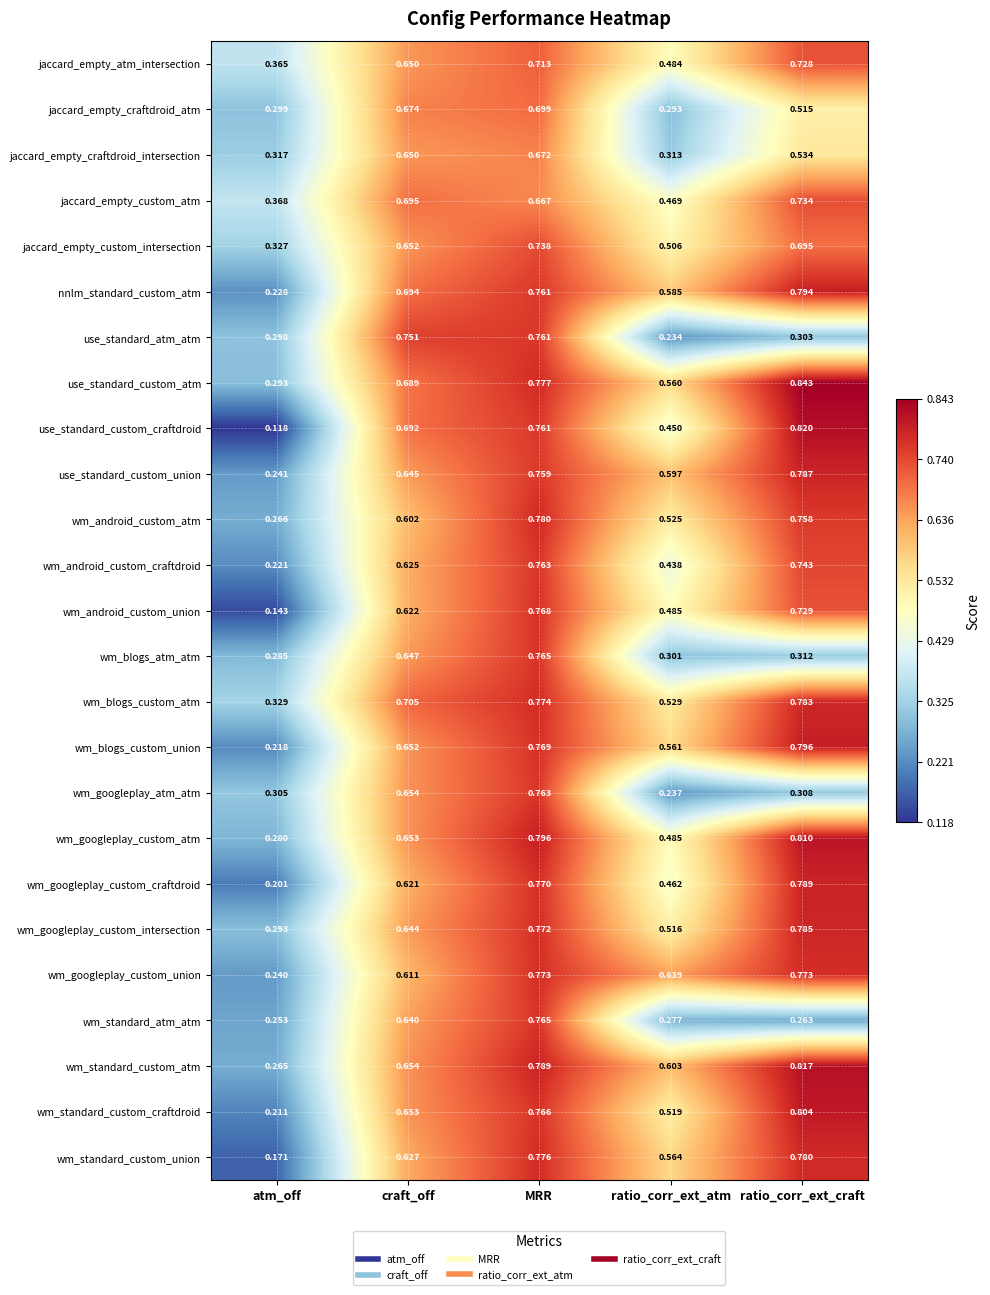

Between atm_off and MRR, which series saw the biggest shift?

use_standard_custom_craftdroid